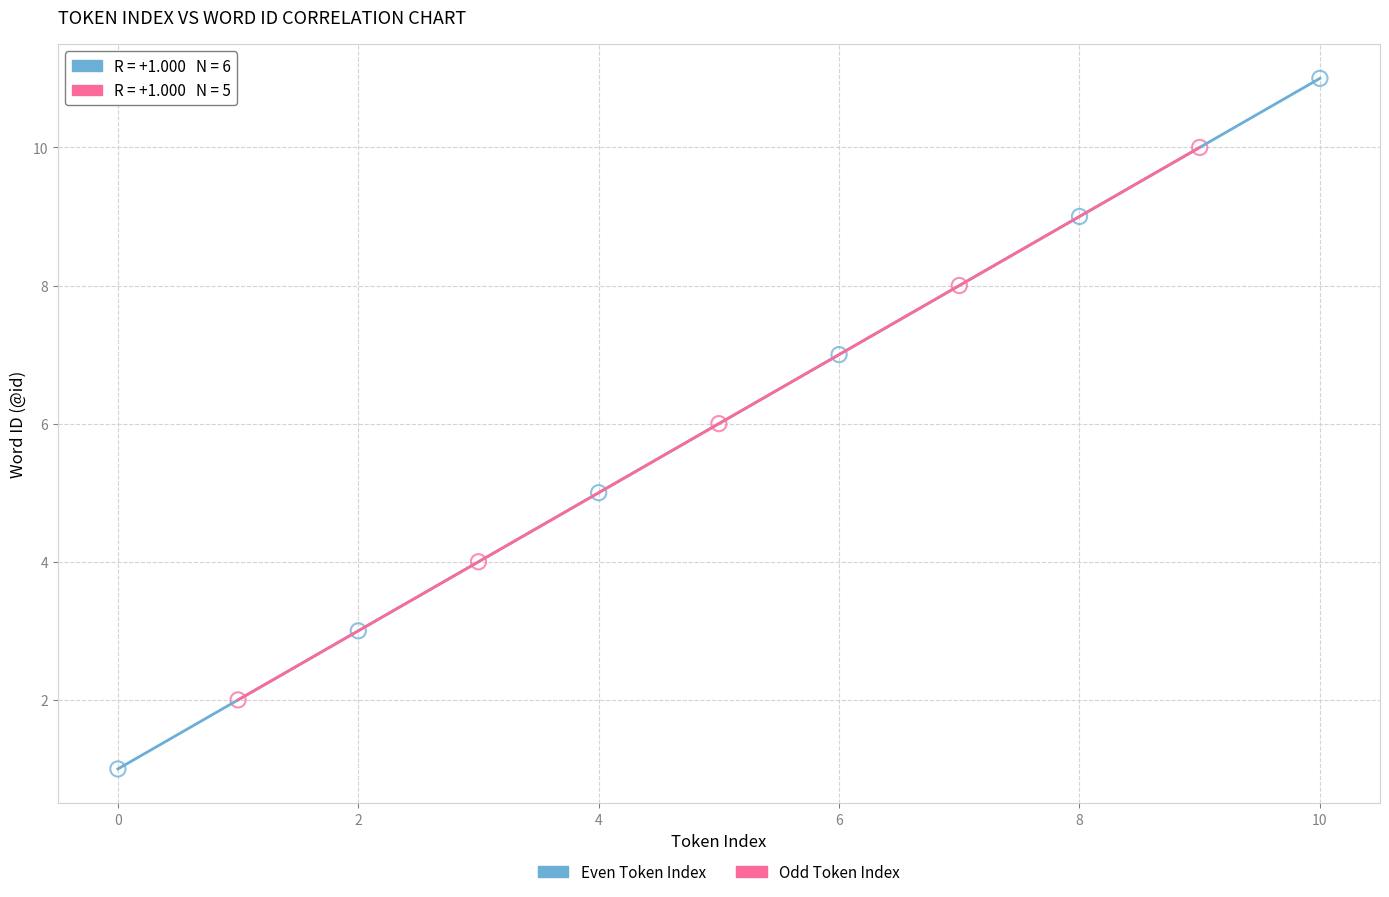

Which series reaches the minimum Y coordinate?

Even Token Index